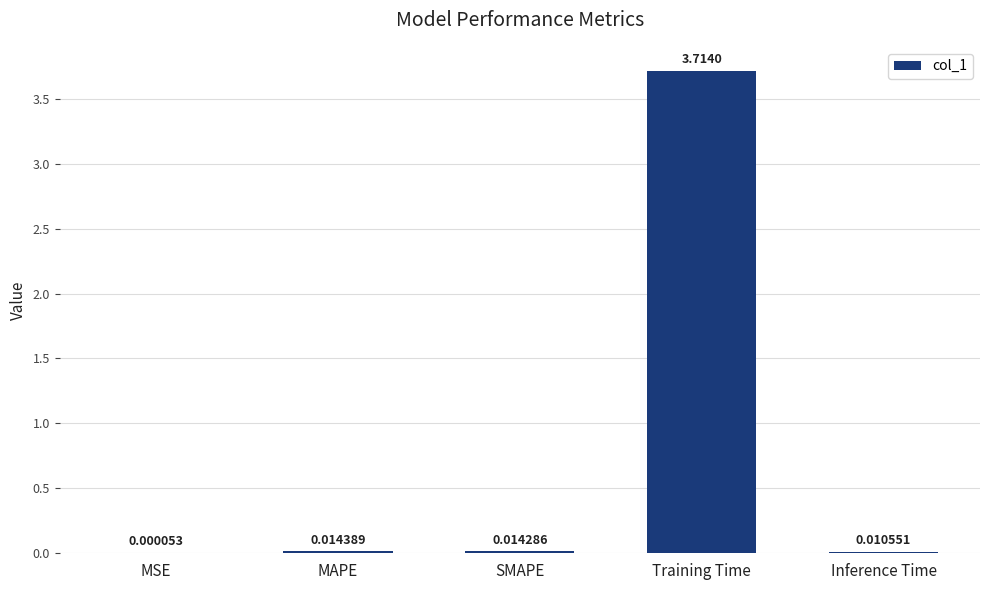

What is the change in value from MSE to Training Time?

+3.7